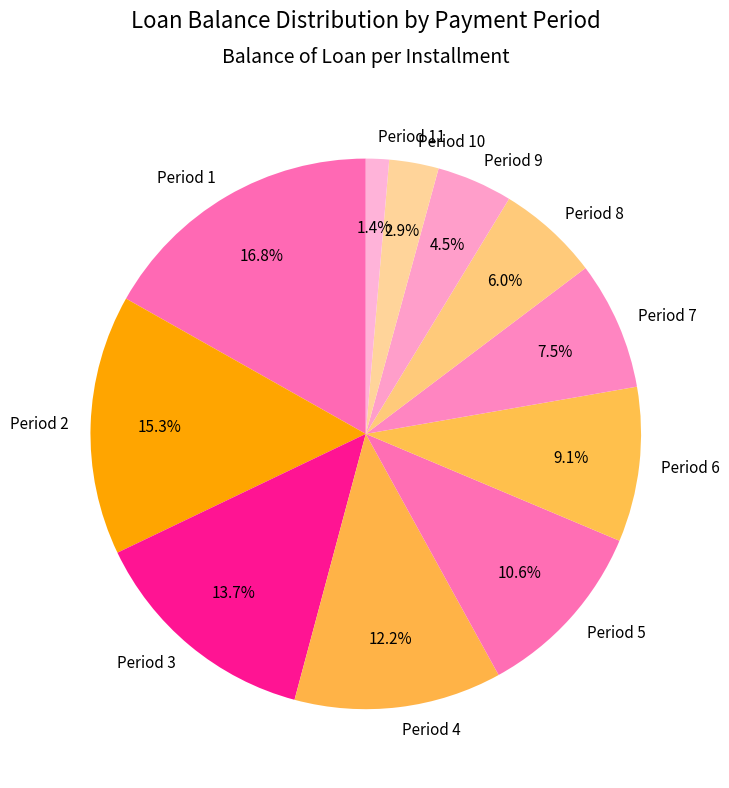

What is the total percentage of Period 1 and Period 4?

29.0%